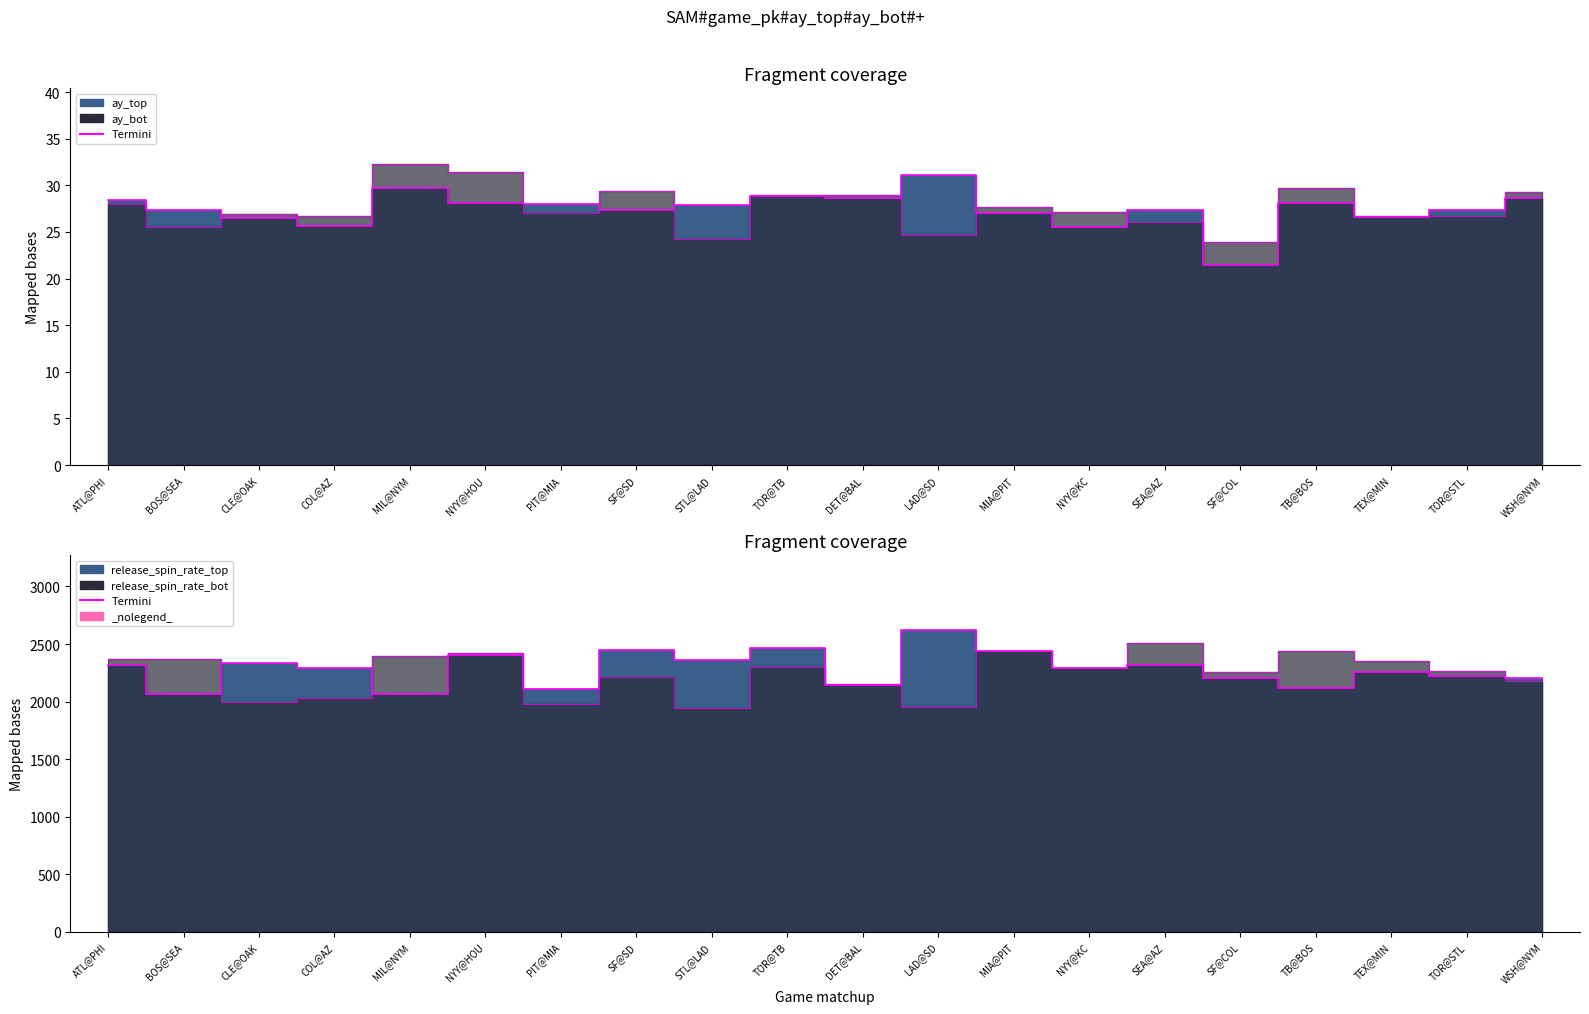

What is the value of the ay_top point at the 6th from the left?

28.1